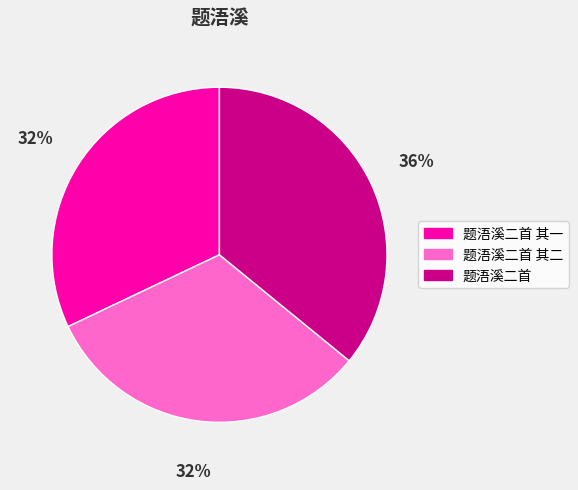

Is there a majority slice in this chart?

No